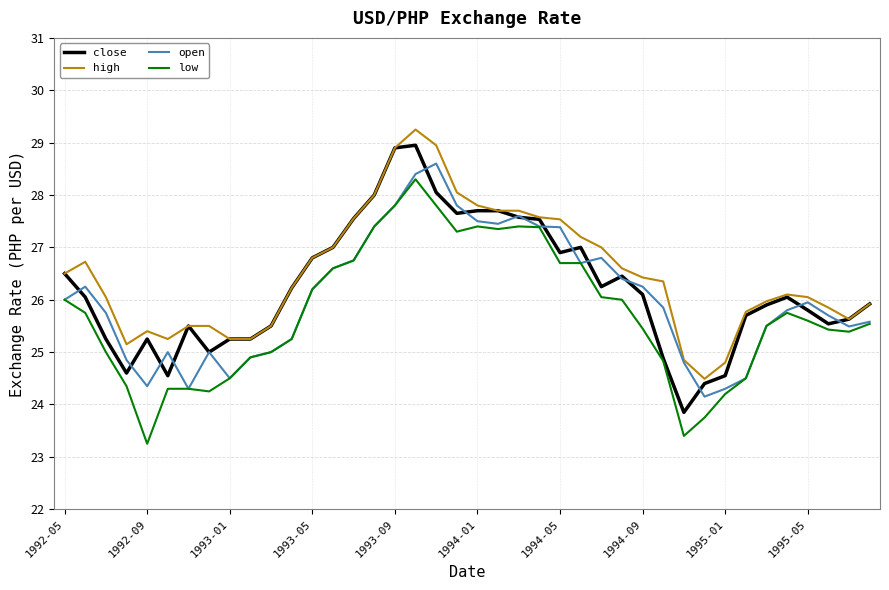

True or false: high and low cross at least once.

False